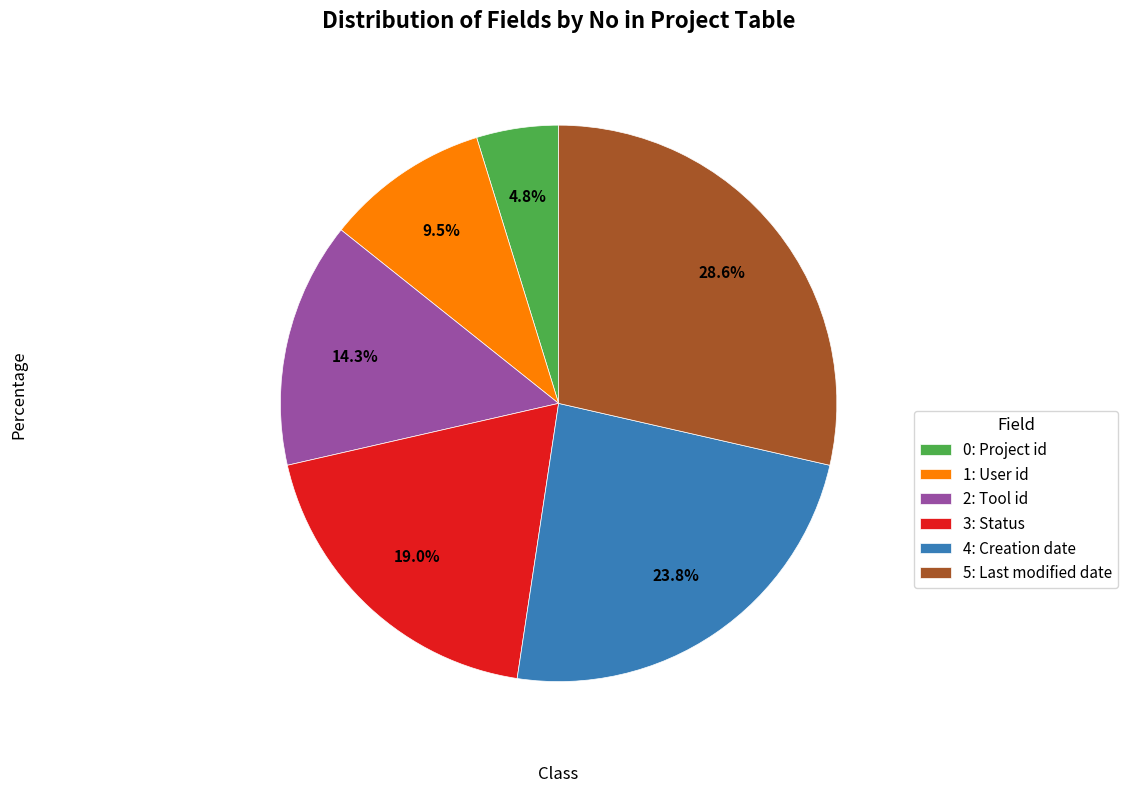

Is there a majority slice in this chart?

No